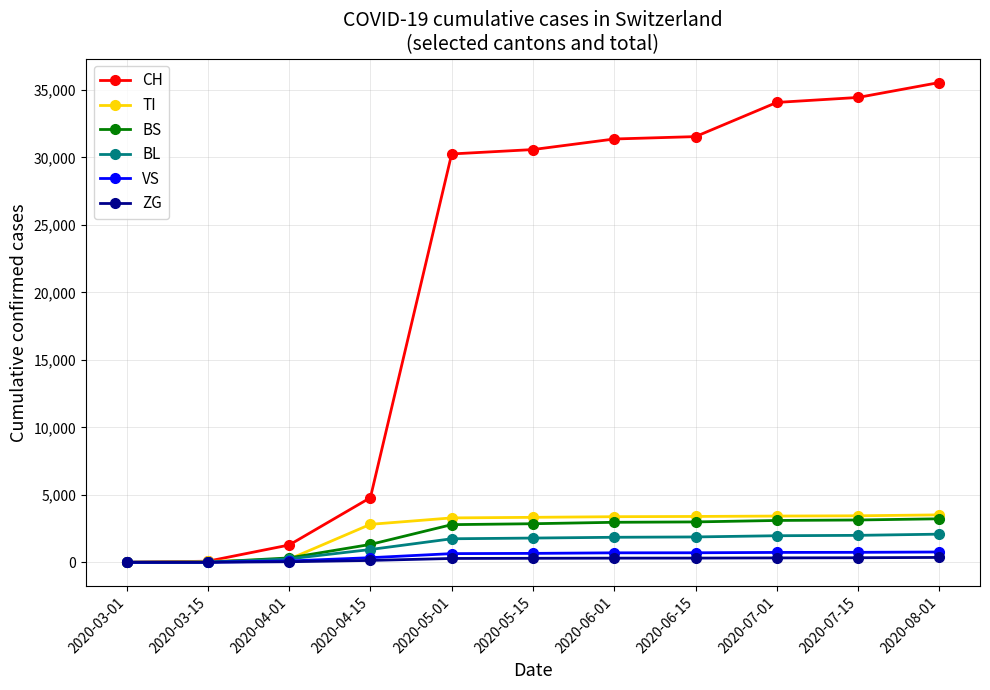

What is the difference between the maximum and minimum values in the ZG series?

359